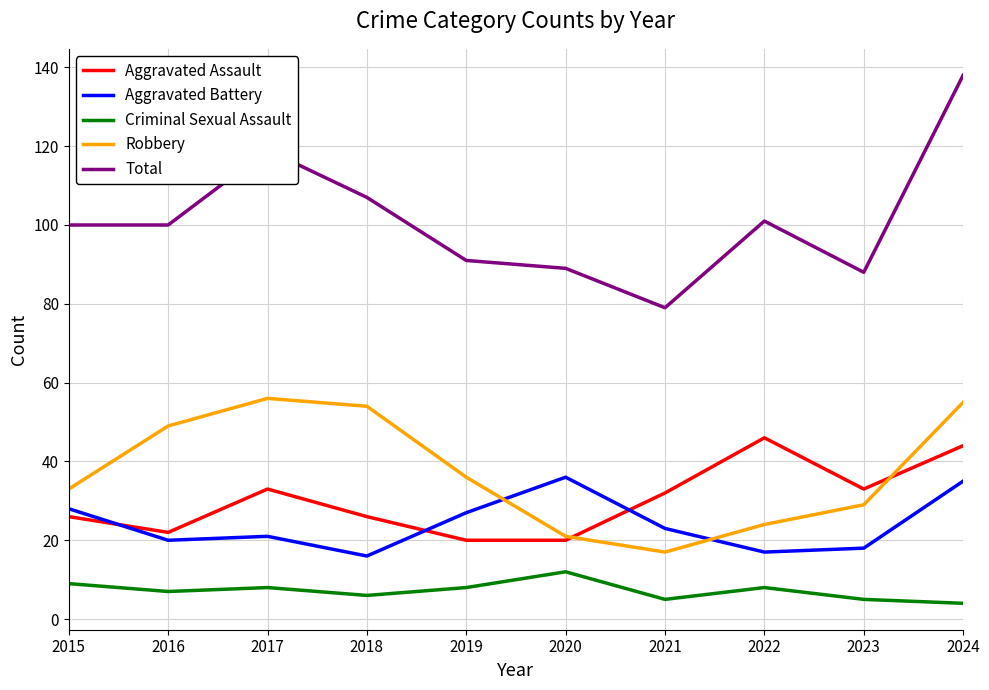

Reading right to left, list all the values displayed in this chart.

Aggravated Assault: 2024=44	2023=33	2022=46	2021=32	2020=20	2019=20	2018=26	2017=33	2016=22	2015=26
Aggravated Battery: 2024=35	2023=18	2022=17	2021=23	2020=36	2019=27	2018=16	2017=21	2016=20	2015=28
Criminal Sexual Assault: 2024=4	2023=5	2022=8	2021=5	2020=12	2019=8	2018=6	2017=8	2016=7	2015=9
Robbery: 2024=55	2023=29	2022=24	2021=17	2020=21	2019=36	2018=54	2017=56	2016=49	2015=33
Total: 2024=138	2023=88	2022=101	2021=79	2020=89	2019=91	2018=107	2017=119	2016=100	2015=100